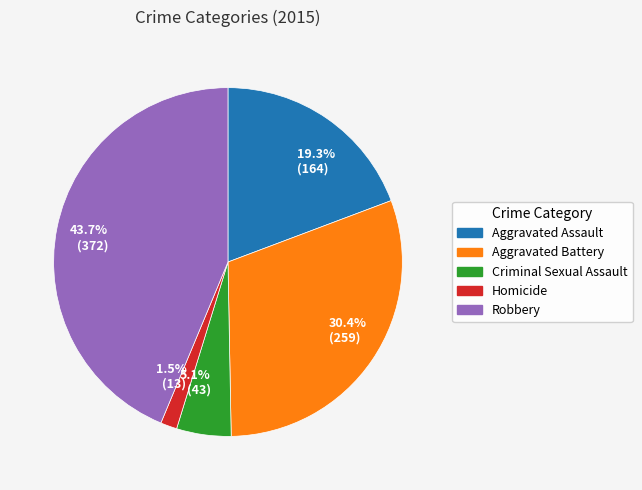

To the nearest percent, what is the difference between the largest and smallest slice percentages?

42%